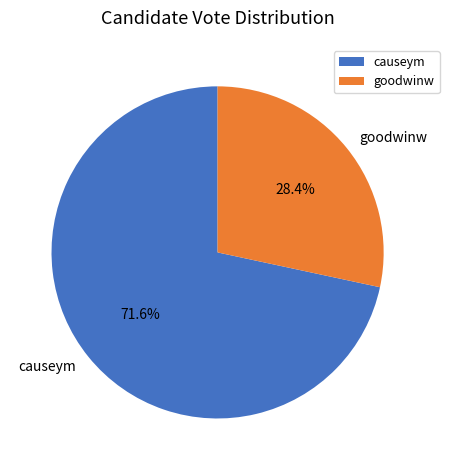

Count the number of slices in the pie.

2